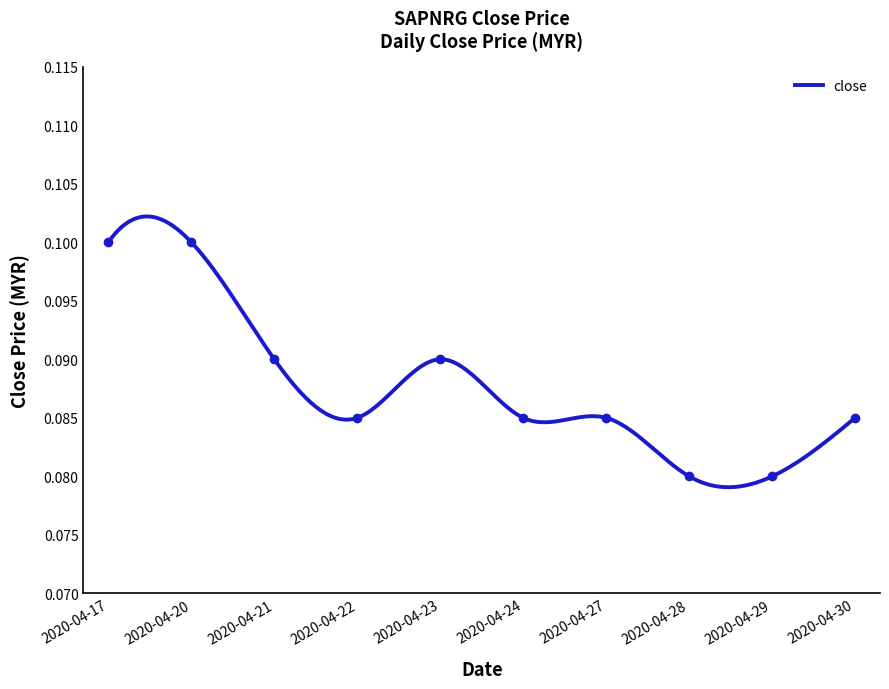

How many data points does each series have?

10